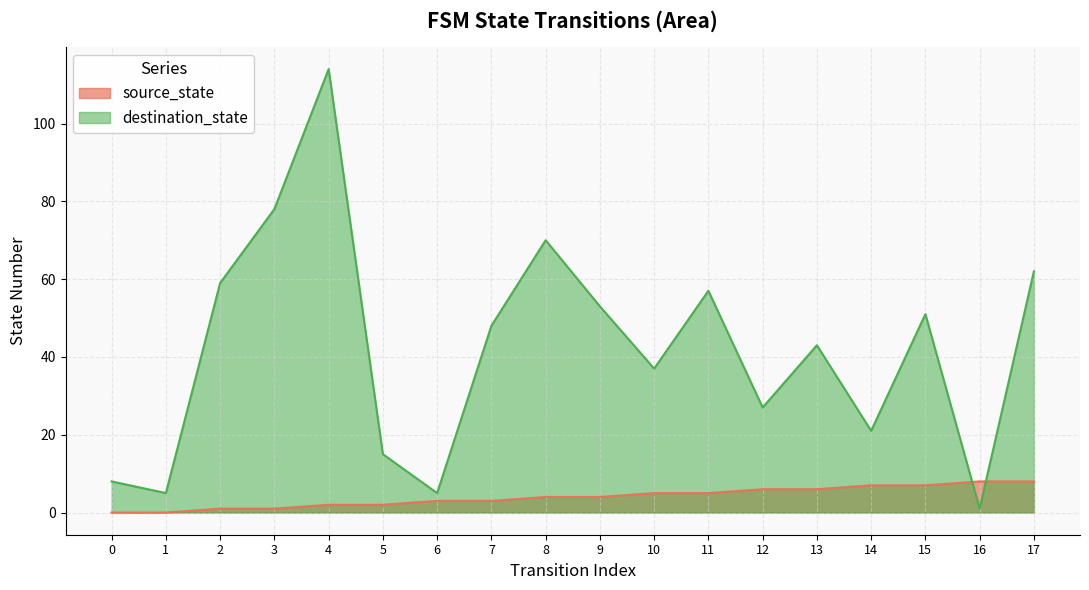

How many lines are shown in the chart?

2